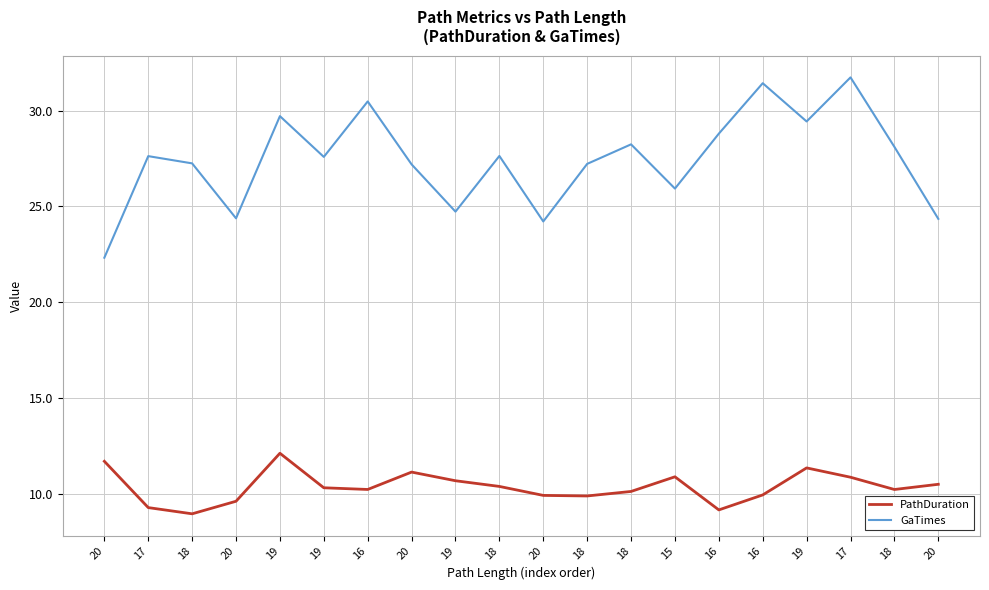

What are all the series names shown in the legend?

PathDuration, GaTimes